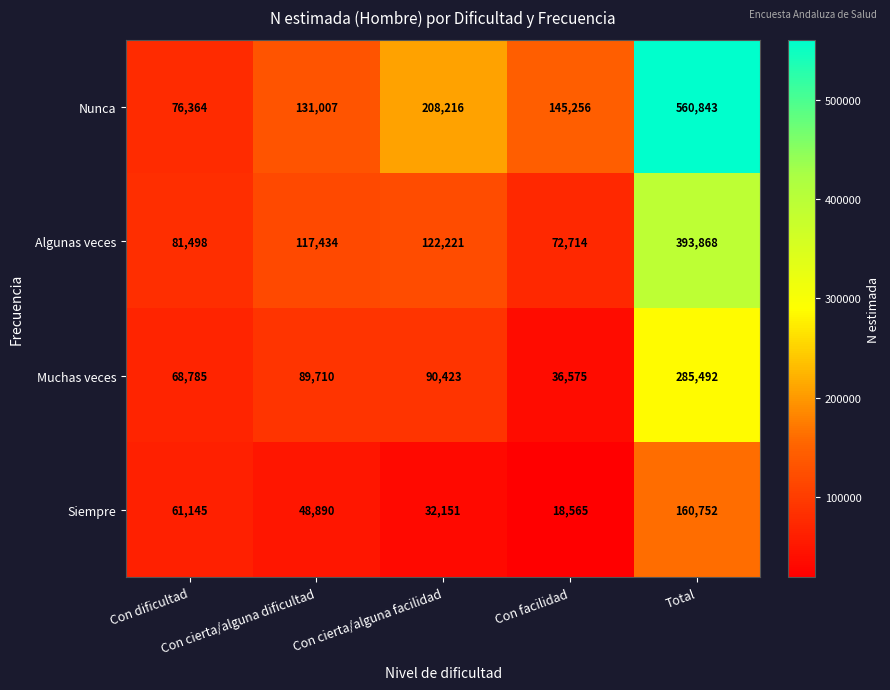

What is the sum of all Muchas veces values?

570985